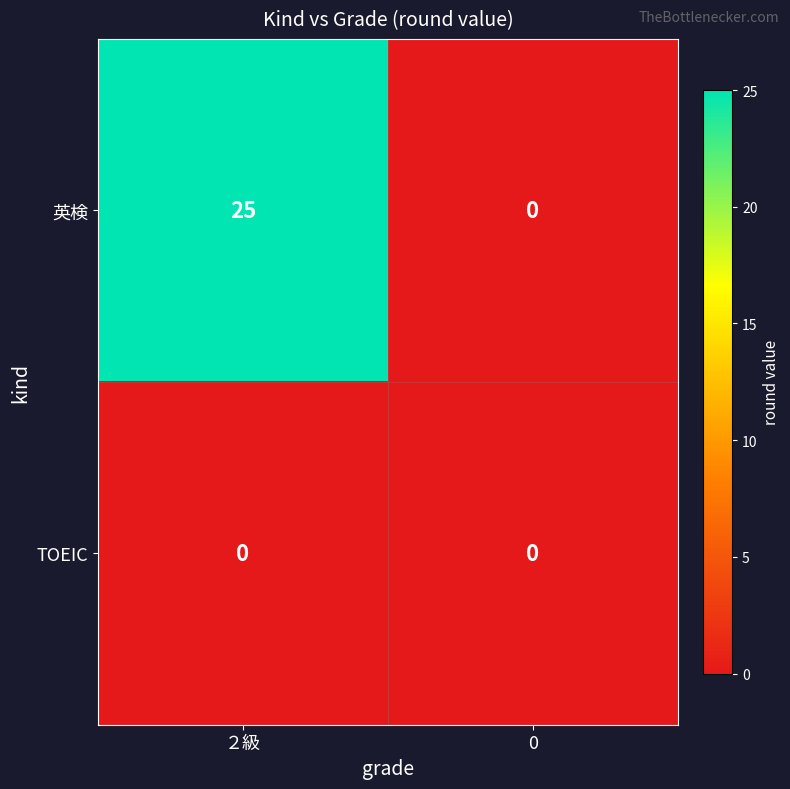

At which category is the sum across all series the highest?

２級